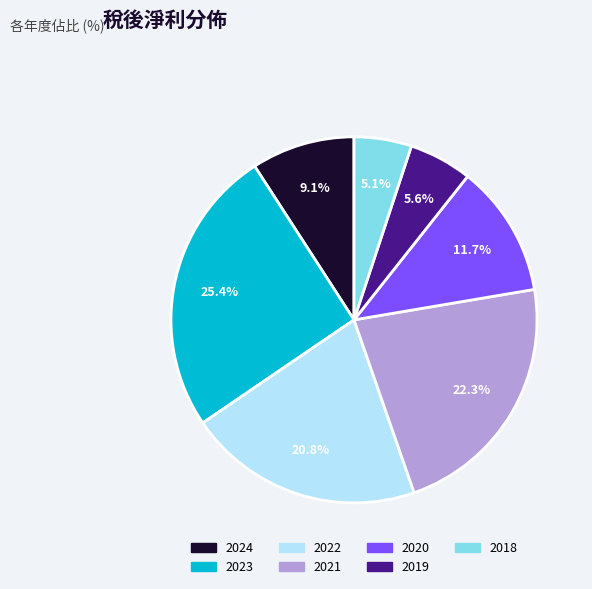

Combined, what portion of the pie is 2019 and 2021?

27.9%